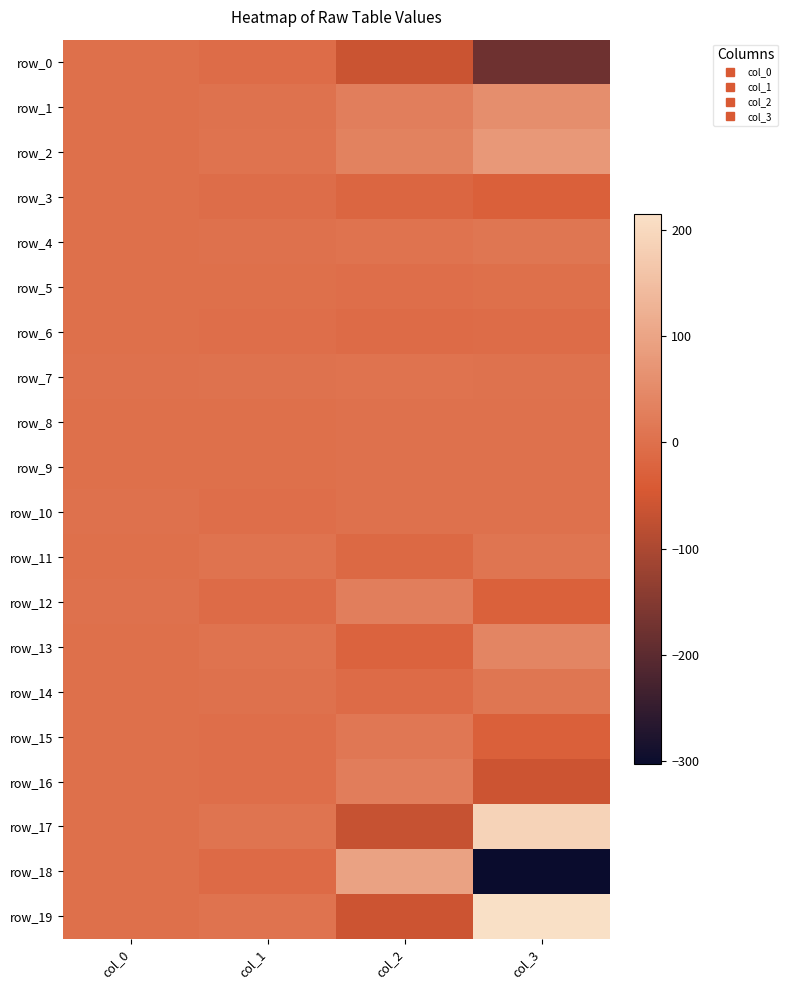

True or false: row_6 has a value of -4.0 at col_1.

False